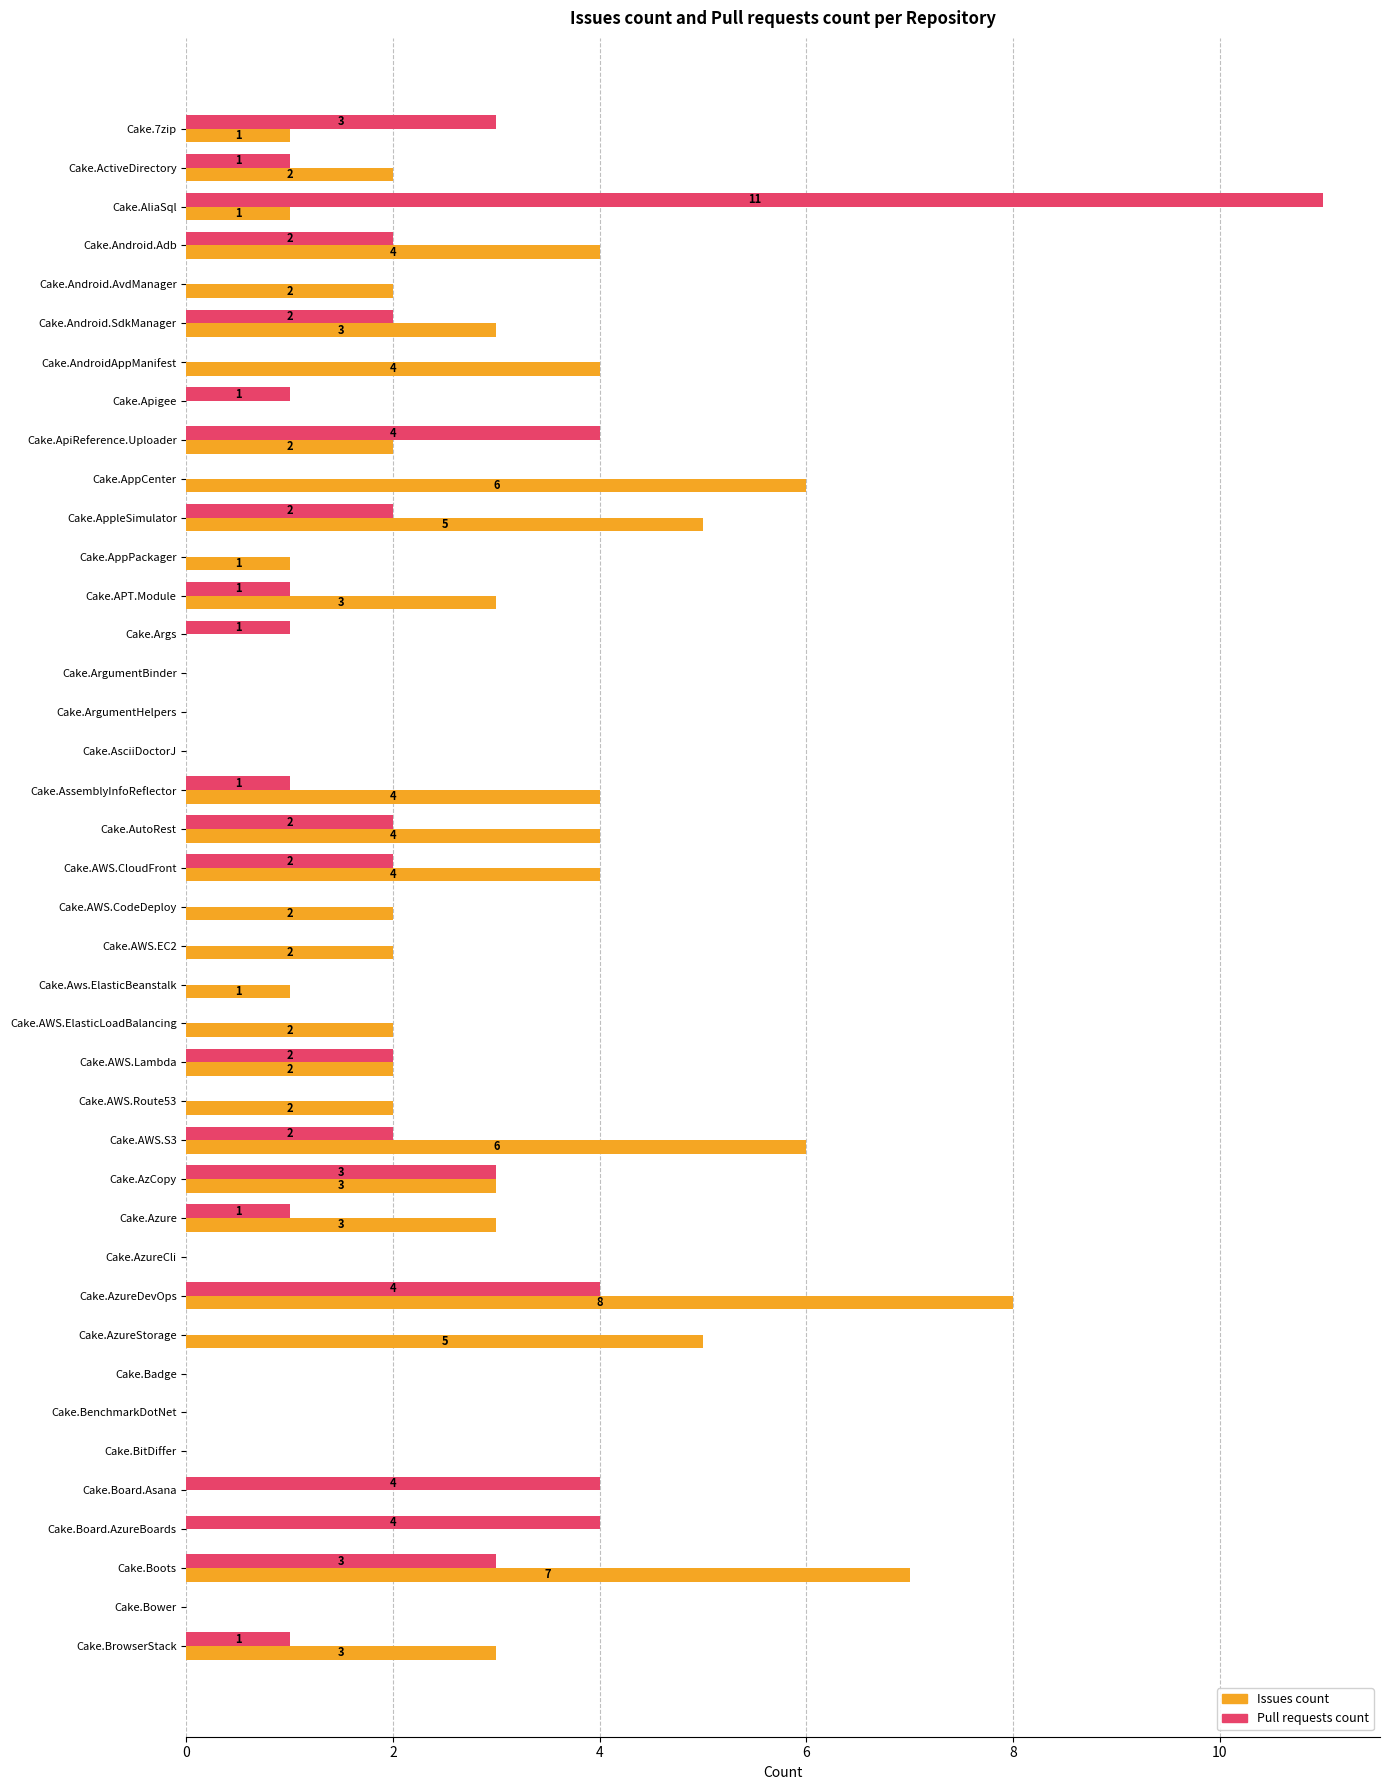

What is the sum of the Issues count values at Cake.AssemblyInfoReflector and Cake.AppPackager?

5